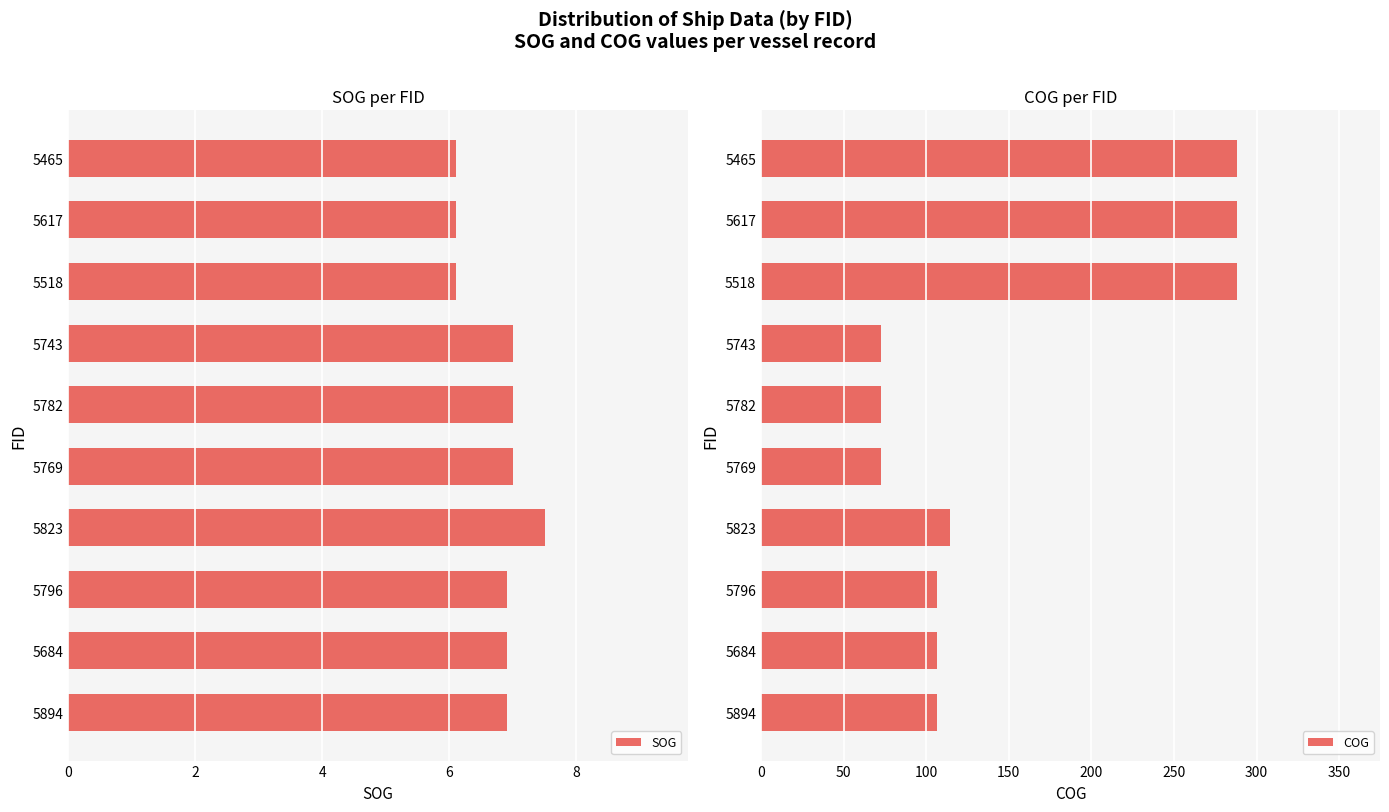

Reading right to left, transcribe all the data shown in this chart.

SOG: 6.1	6.1	6.1	7.0	7.0	7.0	7.5	6.9	6.9	6.9
COG: 288.2	288.2	288.2	72.7	72.7	72.7	114.3	106.4	106.4	106.4